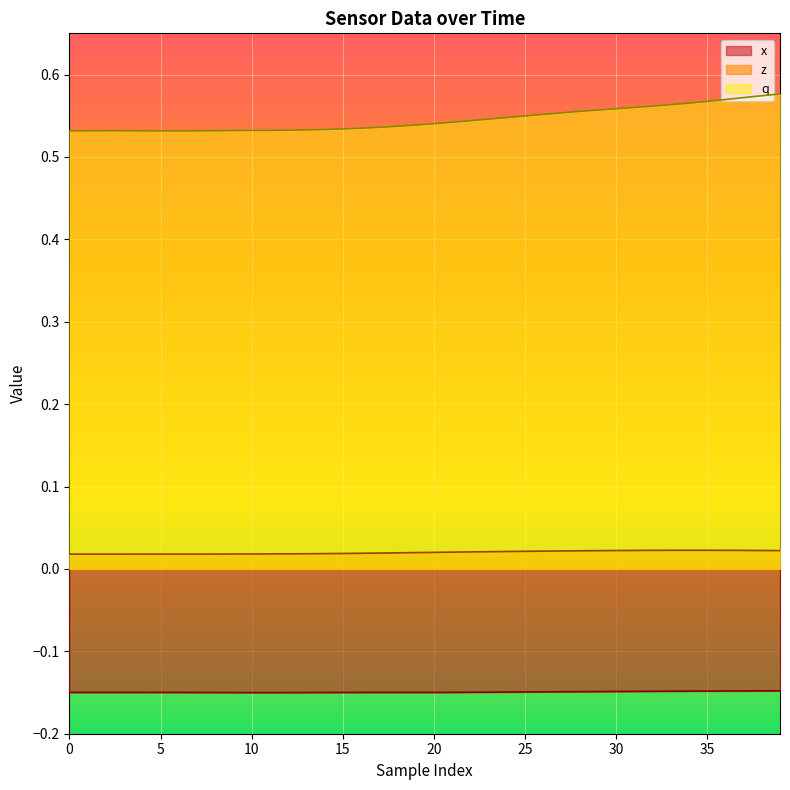

What are all the series names shown in the legend?

x, z, q